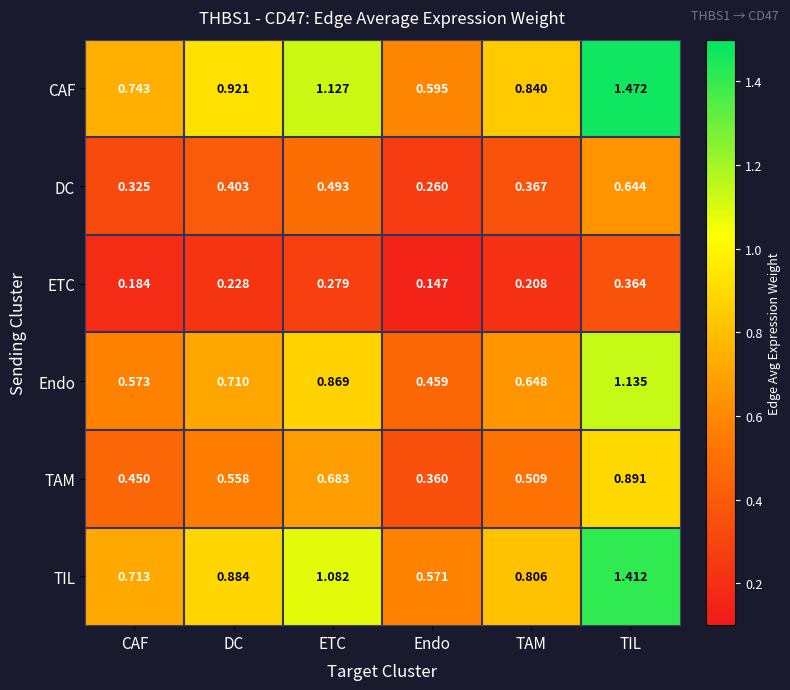

At which label is CAF closest to 1?

DC